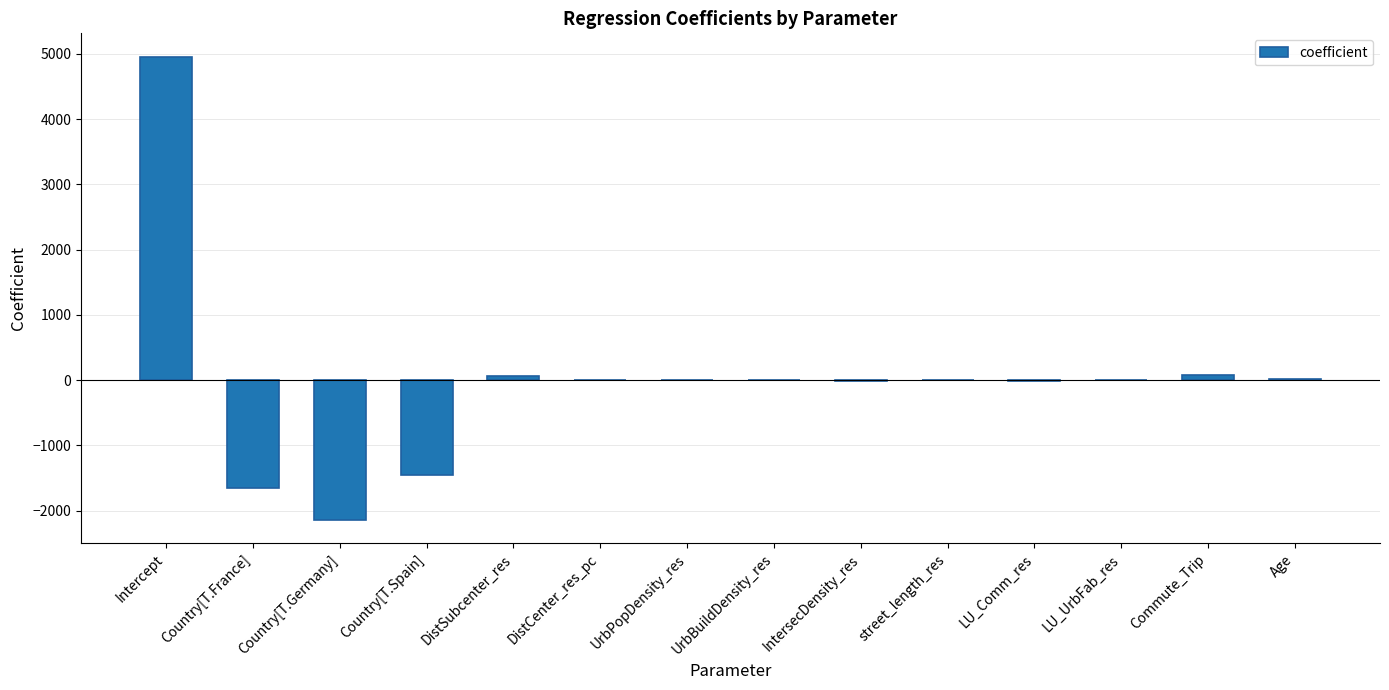

What is the approximate value at Country[T.France]?

-1653.2